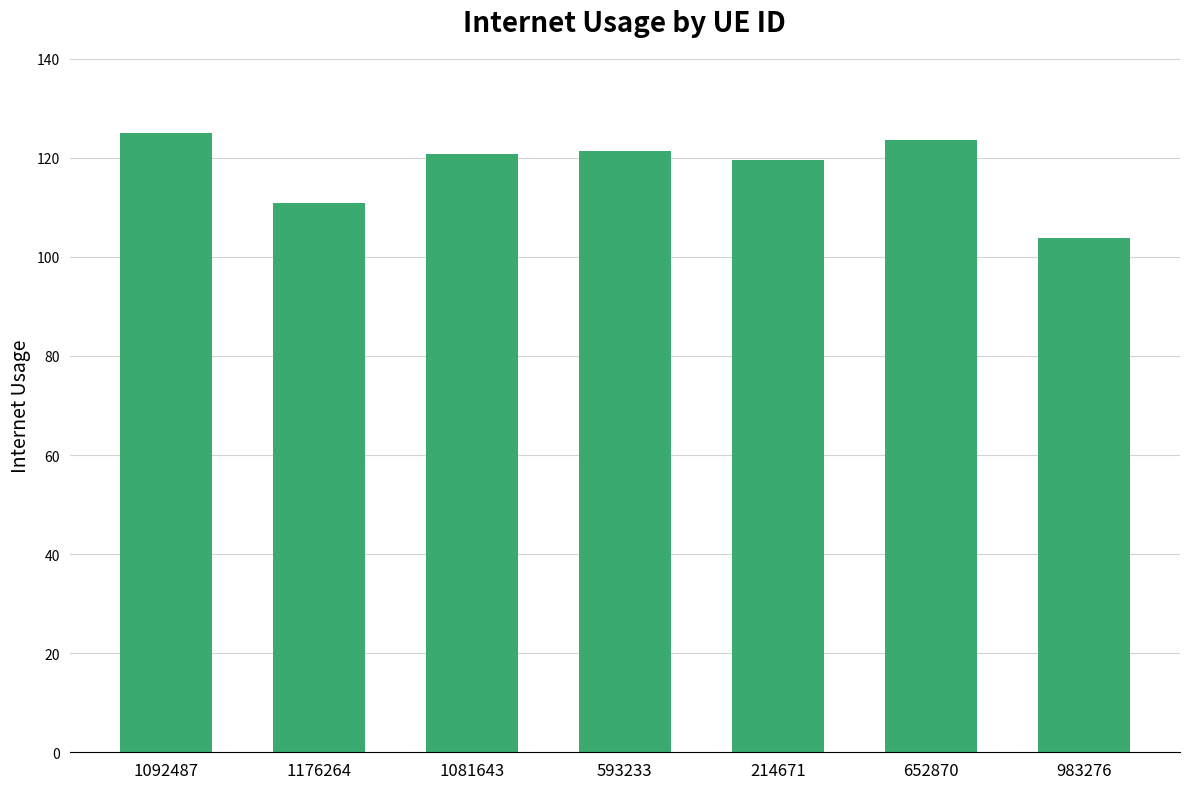

The chart shows a value of 125.0 at 1092487. True or false?

True